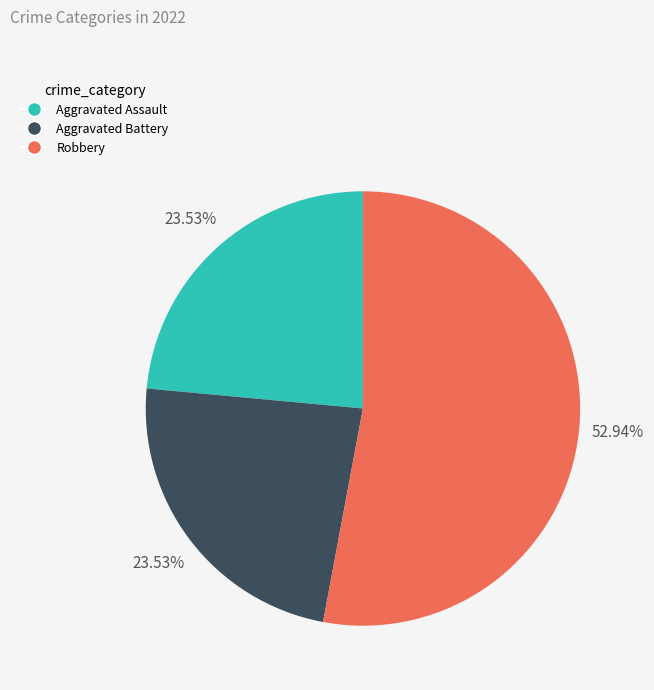

What is the ratio of the value at Aggravated Battery to the value at Robbery?

0.4